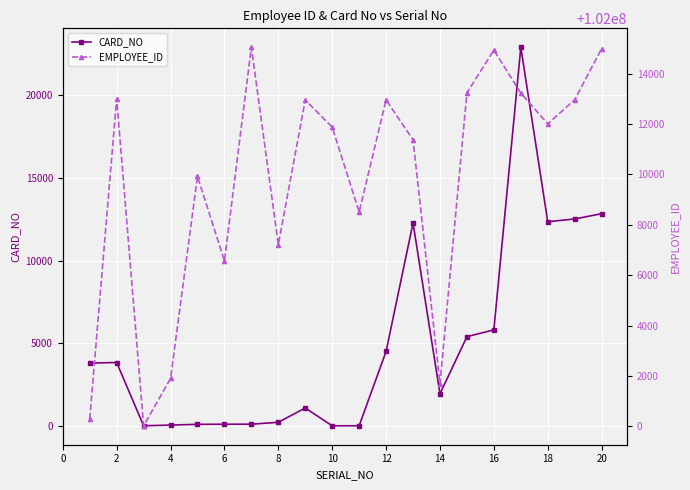

What is the highest value of the CARD_NO series?

22891